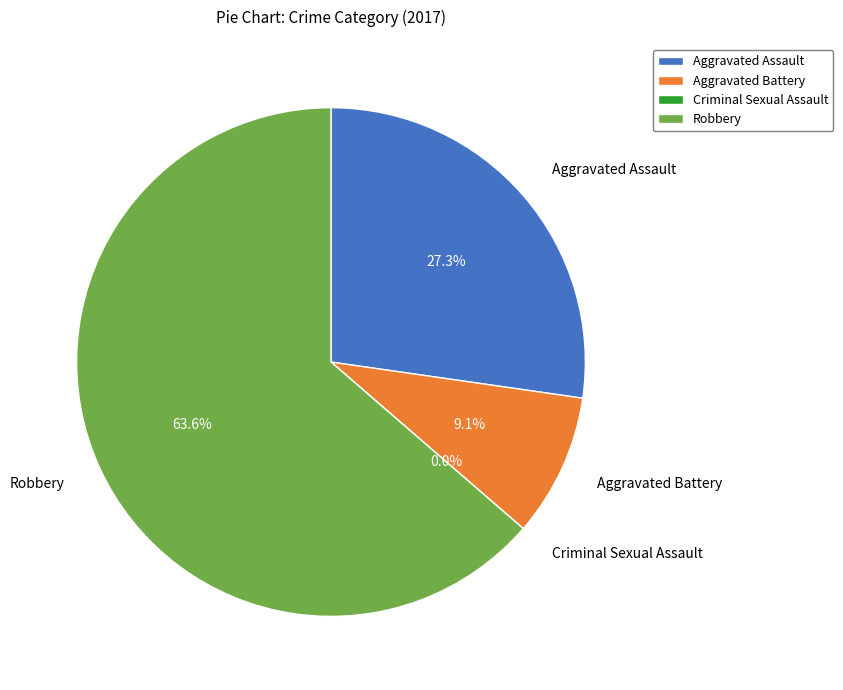

Is it true that Aggravated Assault is 27% of the pie?

True